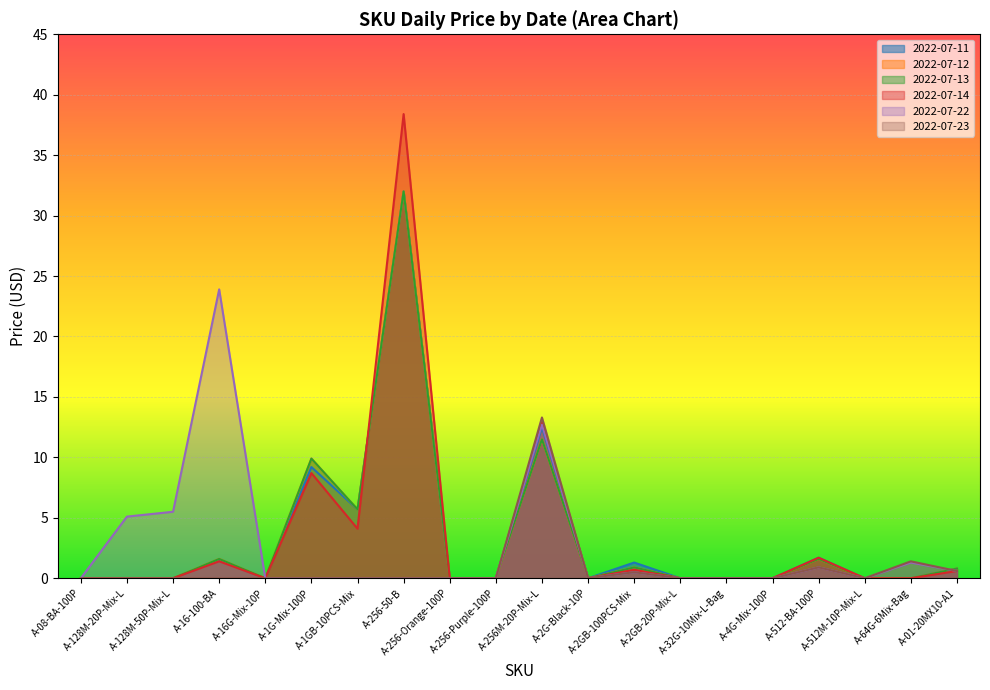

The 2022-07-13 series shows 0.0 at A-2GB-20P-Mix-L. True or false?

True